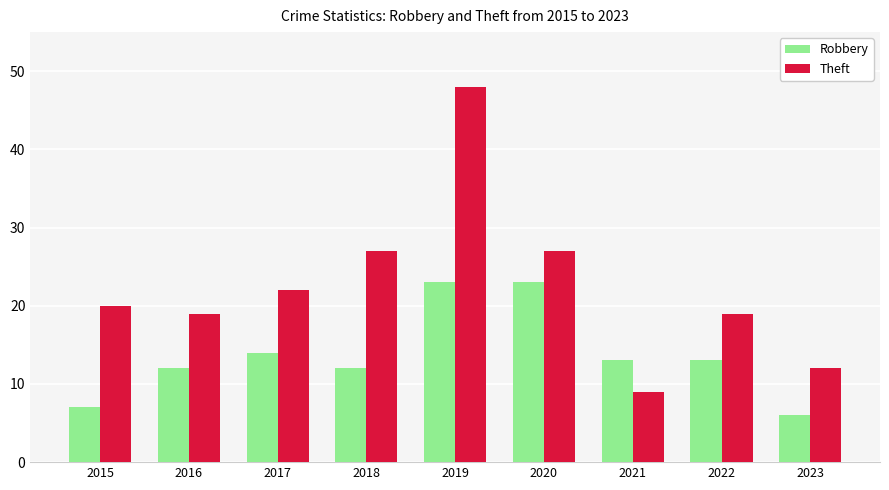

At which category is the sum across all series the highest?

2019